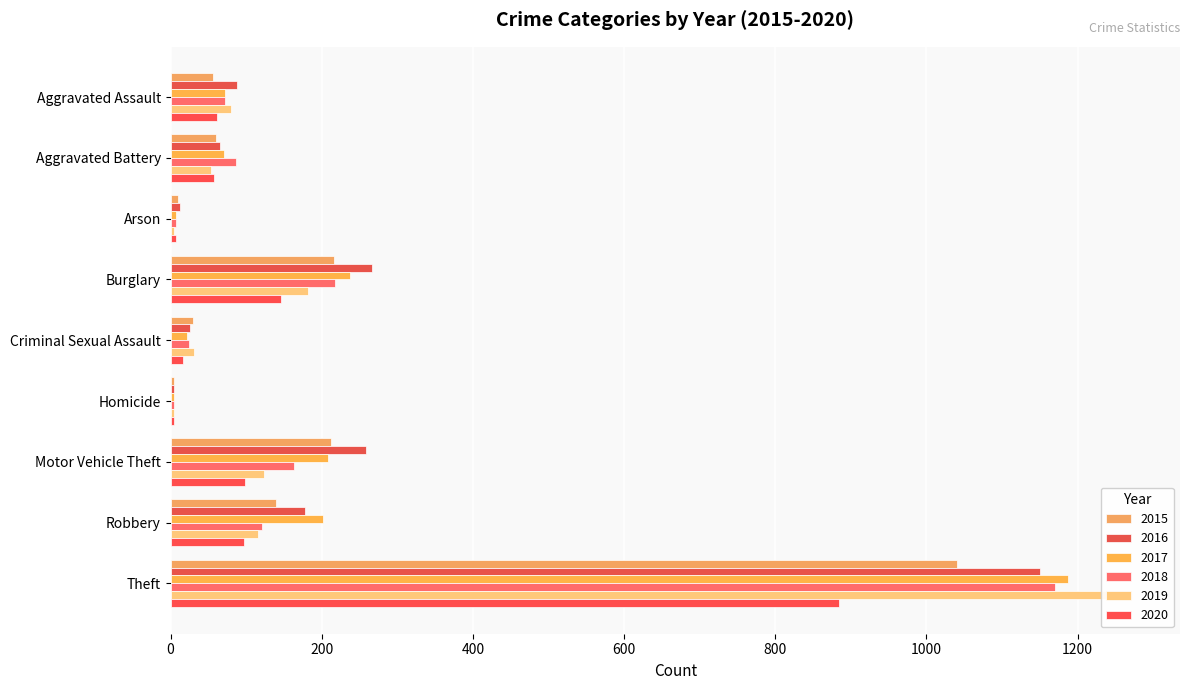

Read the 2016 value at Theft.

1151